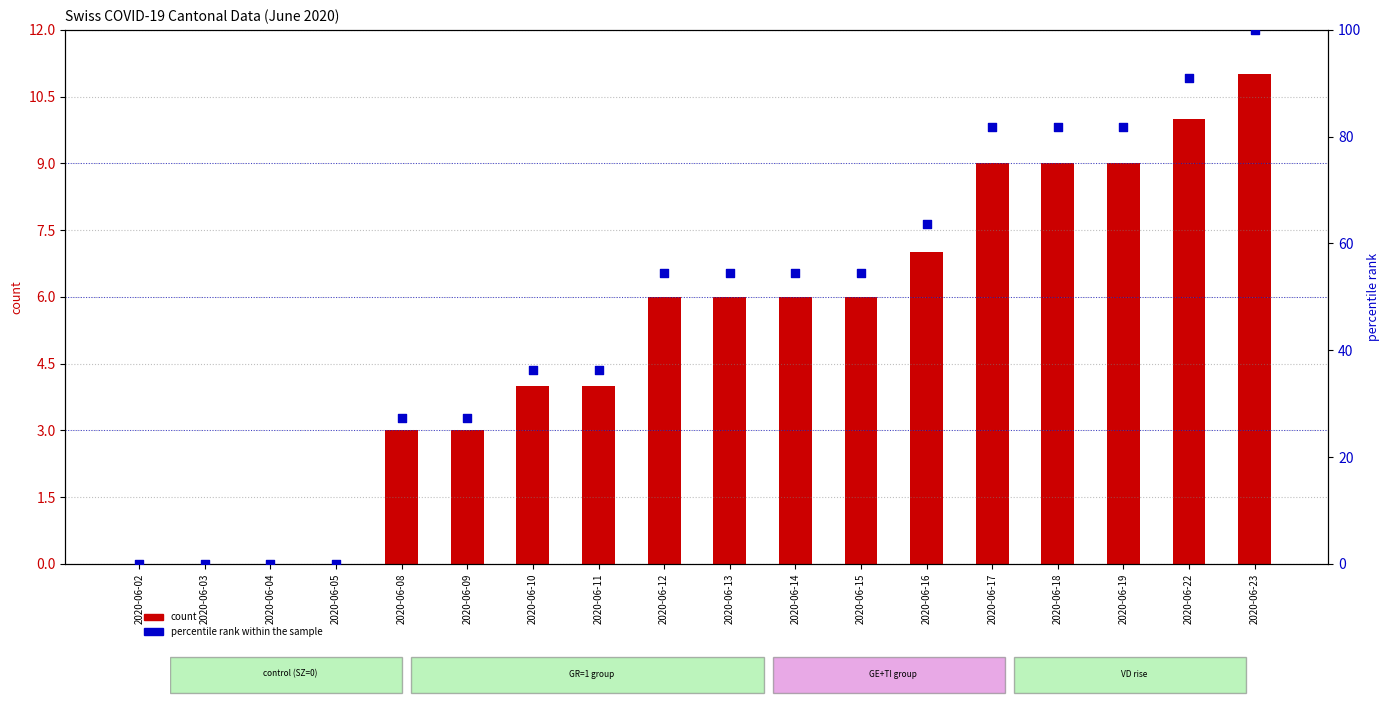

At how many categories does at least one series exceed 81?

5